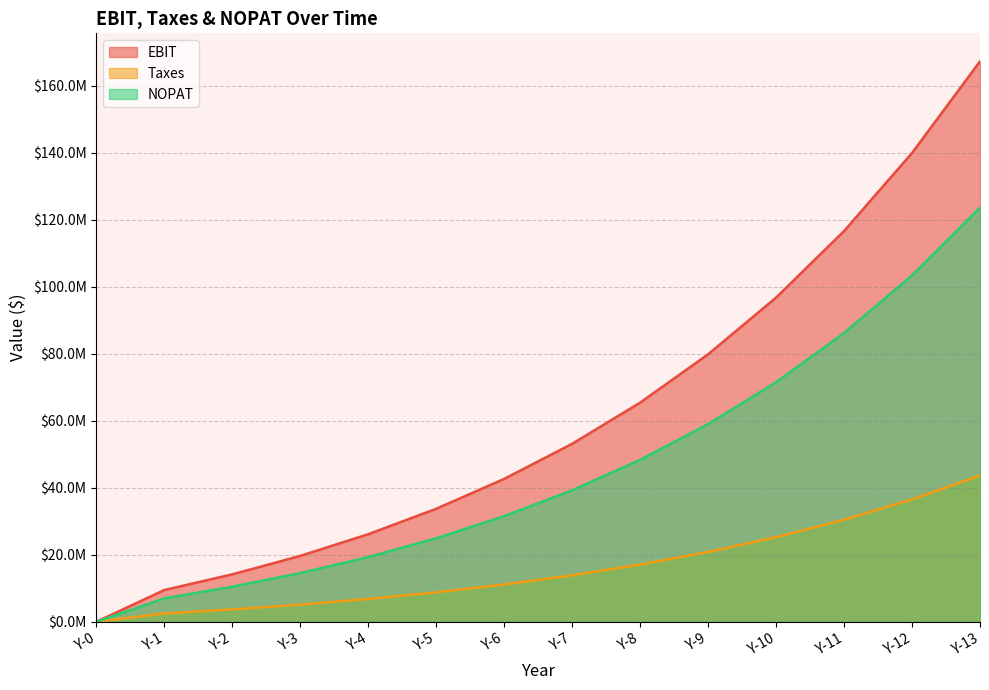

Reading right to left, extract all data points from this chart.

EBIT: Y-13=167276442.0	Y-12=139932008.9	Y-11=116626622.7	Y-10=96764419.7	Y-9=79837634.7	Y-8=65413531.6	Y-7=53123280.7	Y-6=42652490.4	Y-5=33733147.8	Y-4=26136756.0	Y-3=19668490.9	Y-2=14162225.2	Y-1=9476290.3	Y-0=0.0
Taxes: Y-13=43659151.4	Y-12=36522254.3	Y-11=30439548.5	Y-10=25255513.5	Y-9=20837622.7	Y-8=17072931.8	Y-7=13865176.3	Y-6=11132300.0	Y-5=8804351.6	Y-4=6821693.3	Y-3=5133476.1	Y-2=3696340.8	Y-1=2473311.8	Y-0=0.0
NOPAT: Y-13=123617290.6	Y-12=103409754.6	Y-11=86187074.2	Y-10=71508906.2	Y-9=59000012.1	Y-8=48340599.9	Y-7=39258104.4	Y-6=31520190.4	Y-5=24928796.2	Y-4=19315062.7	Y-3=14535014.8	Y-2=10465884.4	Y-1=7002978.6	Y-0=0.0